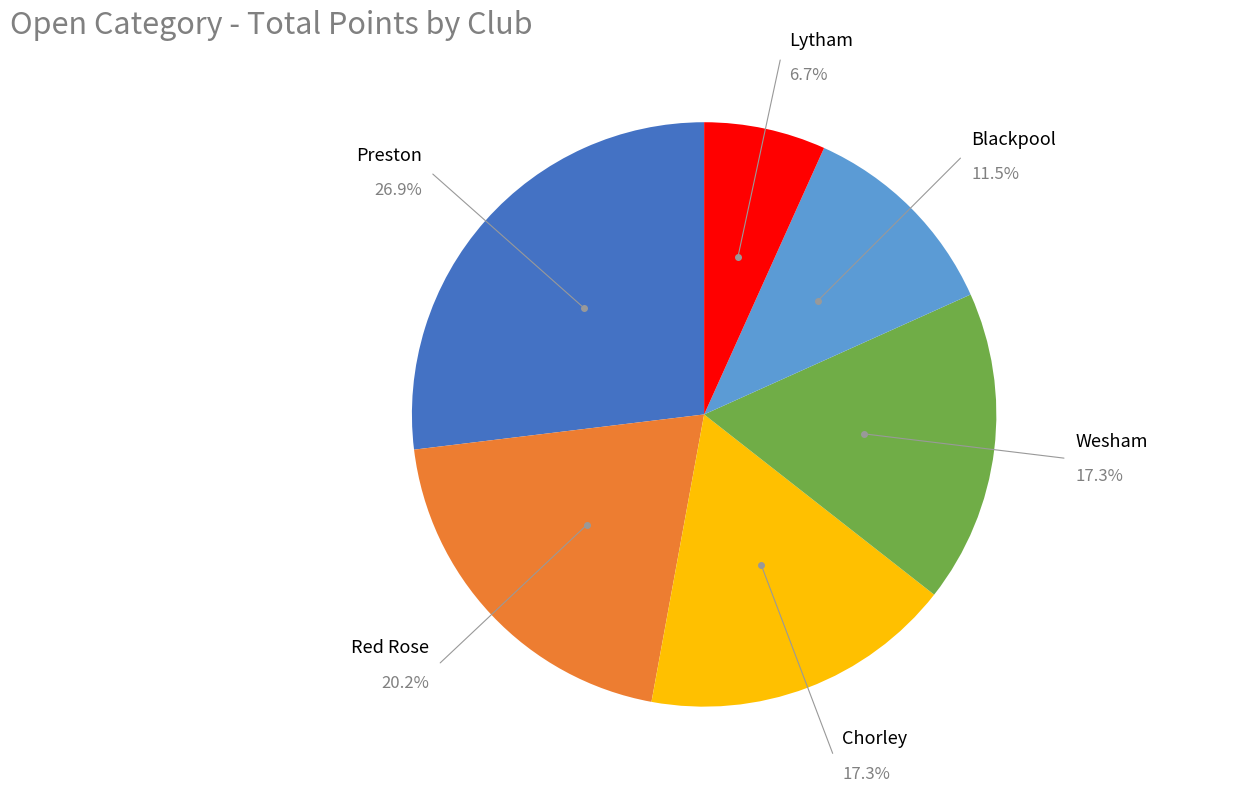

Is there any slice that represents more than half of the pie?

No